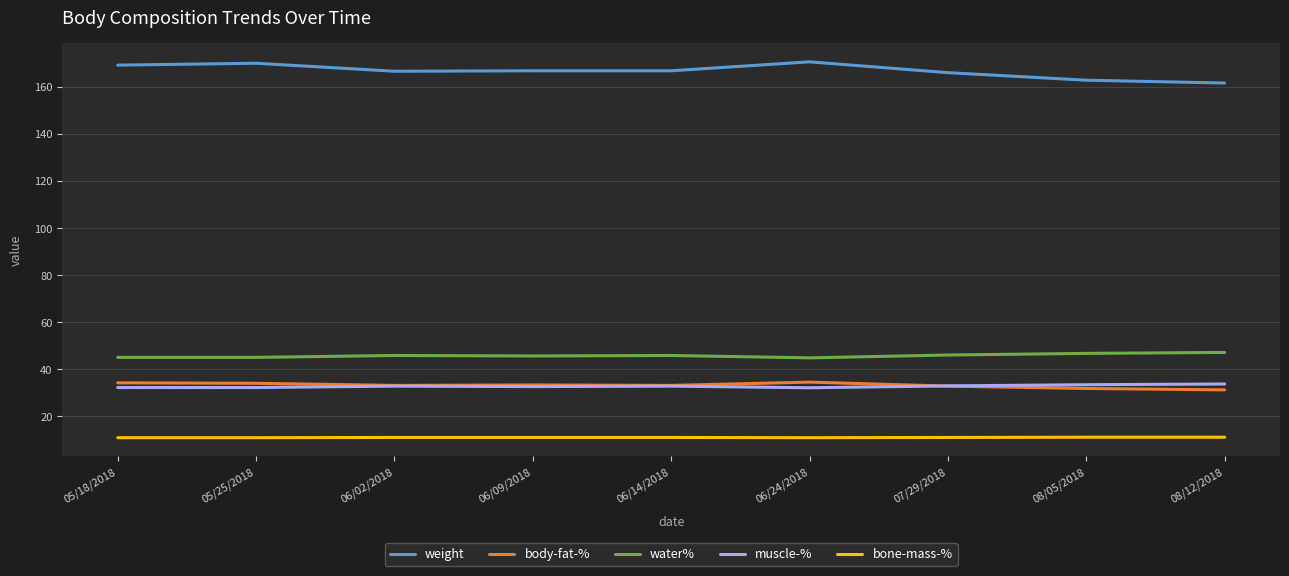

Rank the series at 05/25/2018 from highest to lowest value.

weight, water%, body-fat-%, muscle-%, bone-mass-%